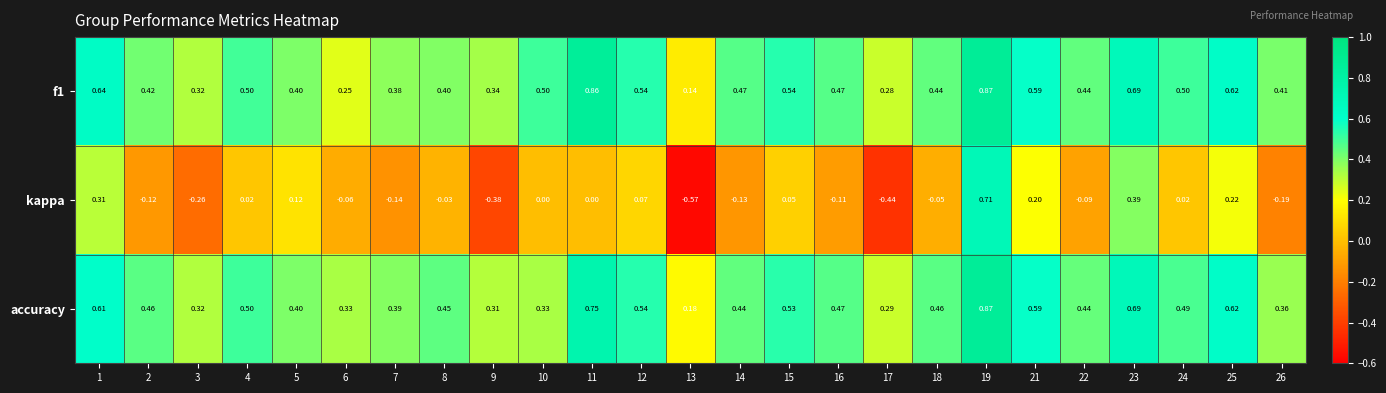

Is the value of accuracy at 7 greater than the value of f1 at 9?

Yes